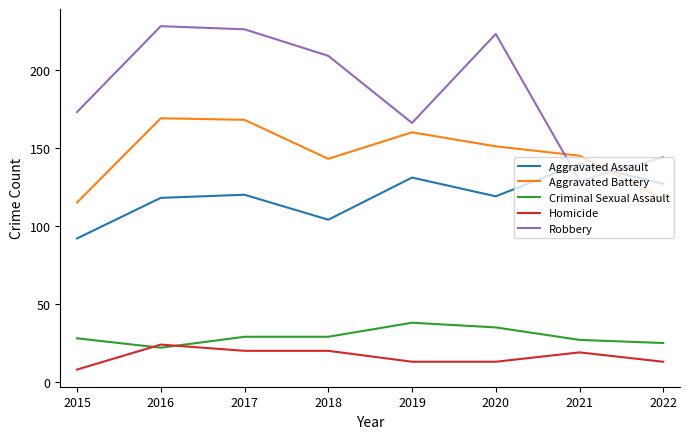

Which series has the largest range (max minus min)?

Robbery